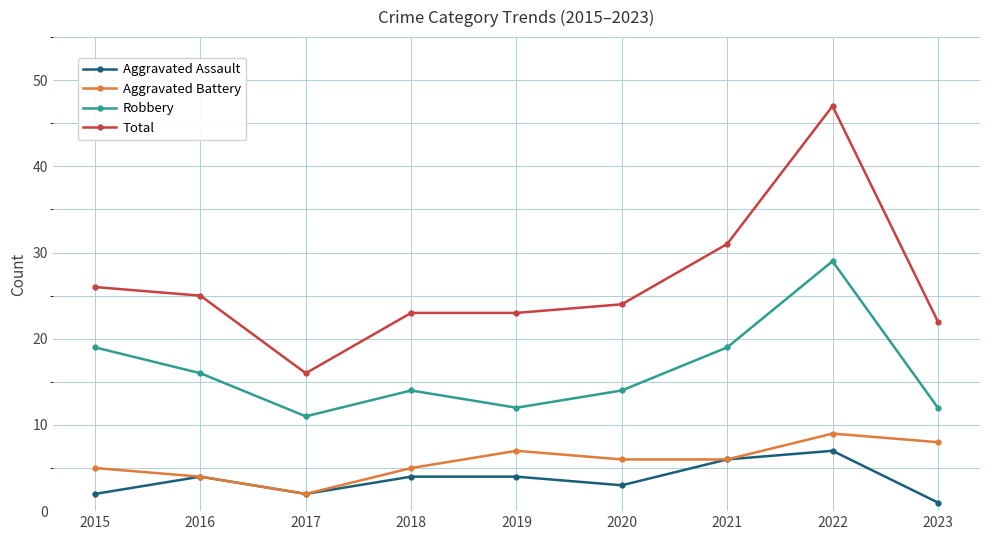

Reading left to right, extract all data points from this chart.

Aggravated Assault: 2015=2	2016=4	2017=2	2018=4	2019=4	2020=3	2021=6	2022=7	2023=1
Aggravated Battery: 2015=5	2016=4	2017=2	2018=5	2019=7	2020=6	2021=6	2022=9	2023=8
Robbery: 2015=19	2016=16	2017=11	2018=14	2019=12	2020=14	2021=19	2022=29	2023=12
Total: 2015=26	2016=25	2017=16	2018=23	2019=23	2020=24	2021=31	2022=47	2023=22